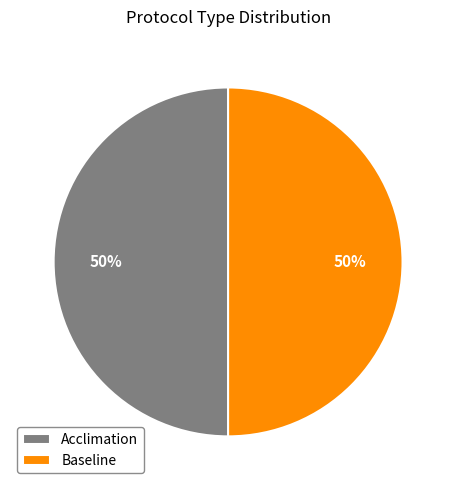

To the nearest percent, what is the difference between the largest and smallest slice percentages?

0%